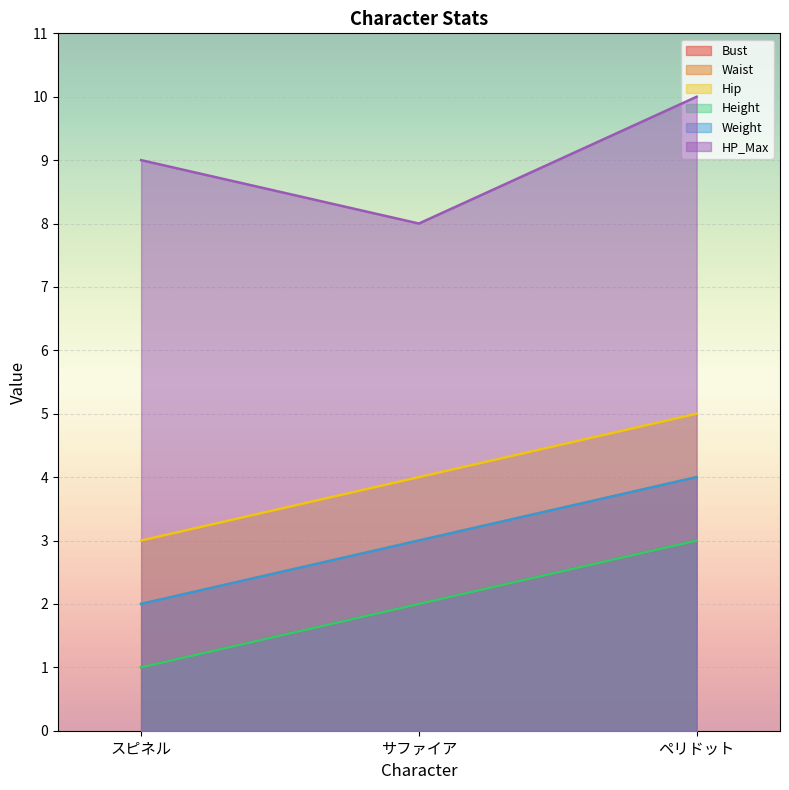

What are all the series names shown in the legend?

Bust, Waist, Hip, Height, Weight, HP_Max